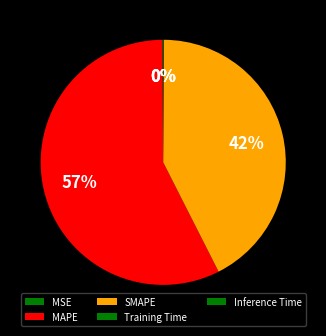

Which slice is the largest?

MAPE